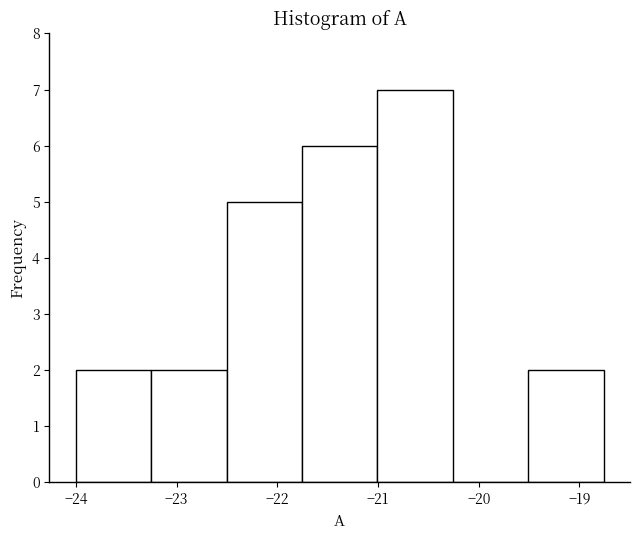

Reading left to right, list every bar in this chart as the range it spans on the x-axis followed by its height. Neither the bar edges nor the heights are printed on the chart, so give them approximately, as read against the axes.

-24.0 to -23.3: 2
-23.3 to -22.5: 2
-22.5 to -21.8: 5
-21.8 to -21.0: 6
-21.0 to -20.3: 7
-20.3 to -19.5: 0
-19.5 to -18.8: 2